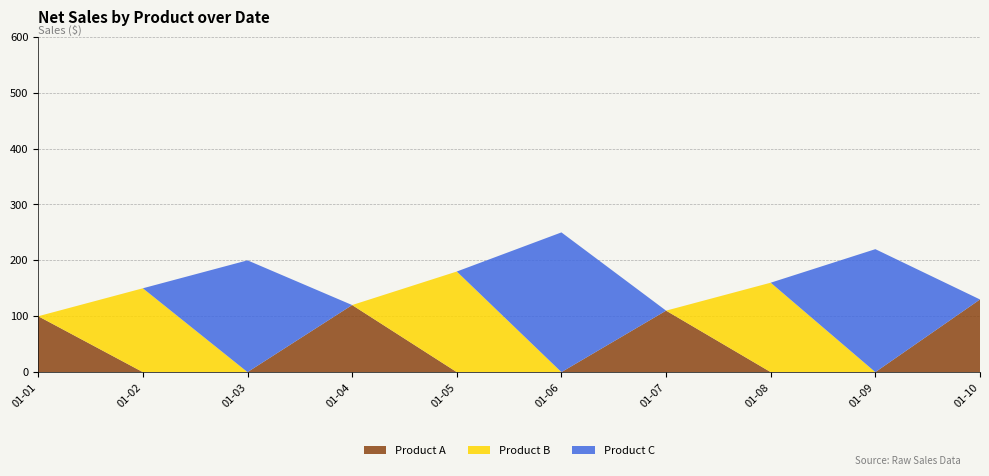

Reading right to left, list all the values displayed in this chart.

Product A: 130	0	0	110	0	0	120	0	0	100
Product B: 0	0	160	0	0	180	0	0	150	0
Product C: 0	220	0	0	250	0	0	200	0	0